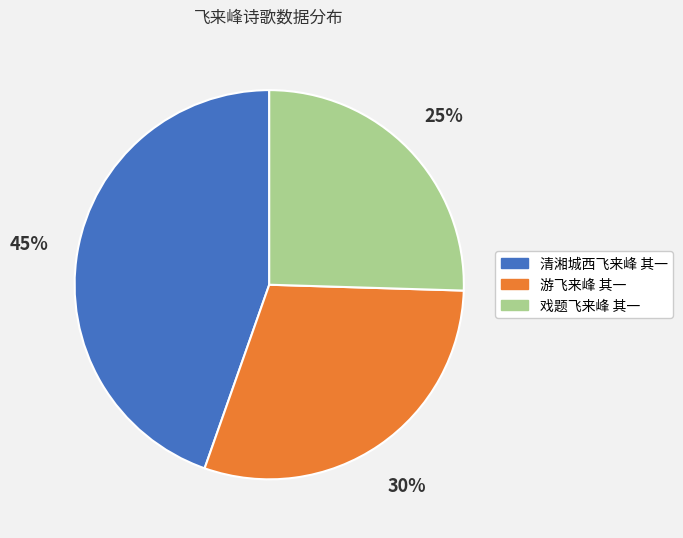

Which slice is the largest?

清湘城西飞来峰 其一